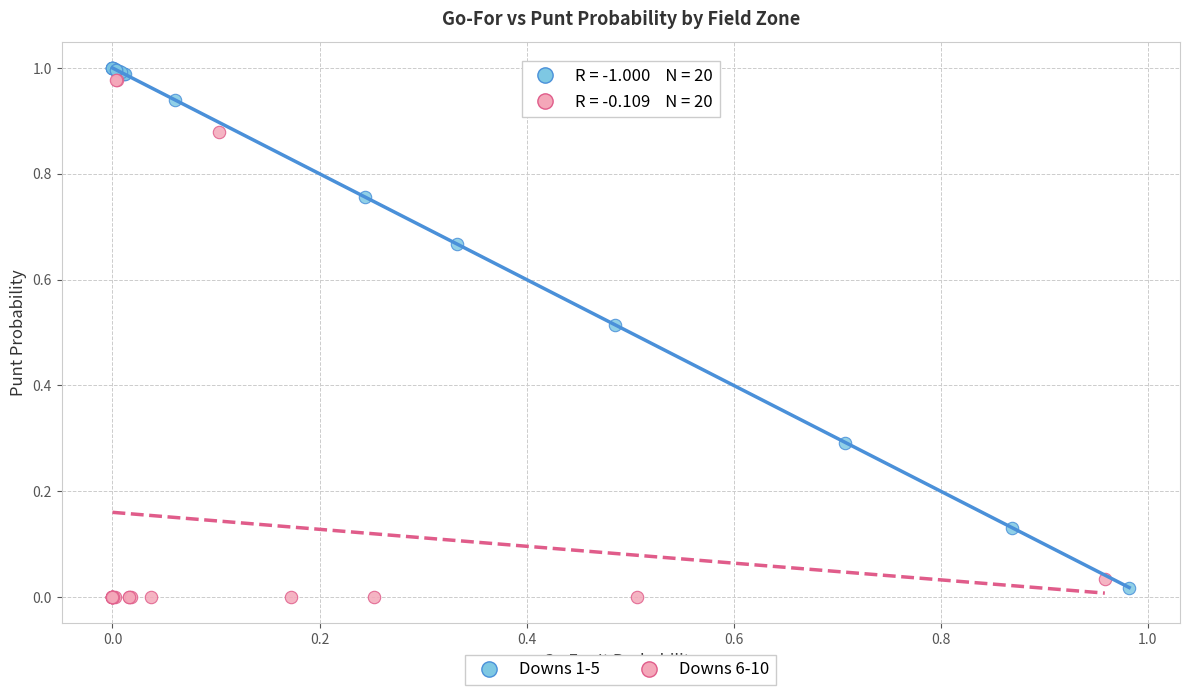

What are all the series names shown in the legend?

Downs 1-5, Downs 6-10